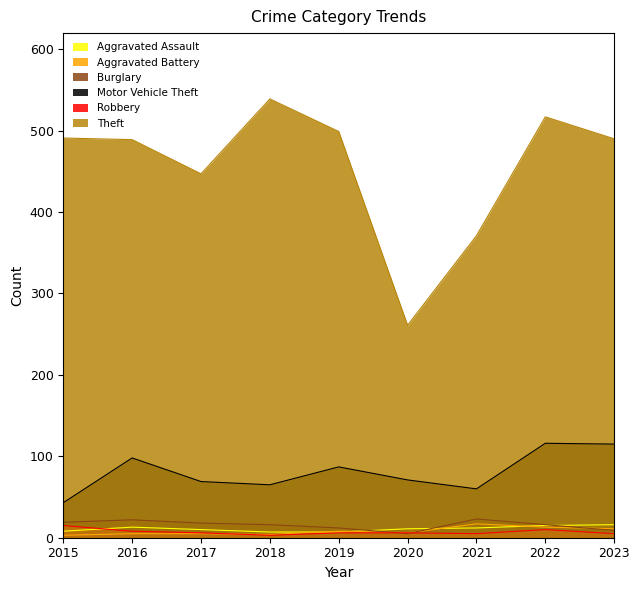

What is the average value of the Burglary series?

16